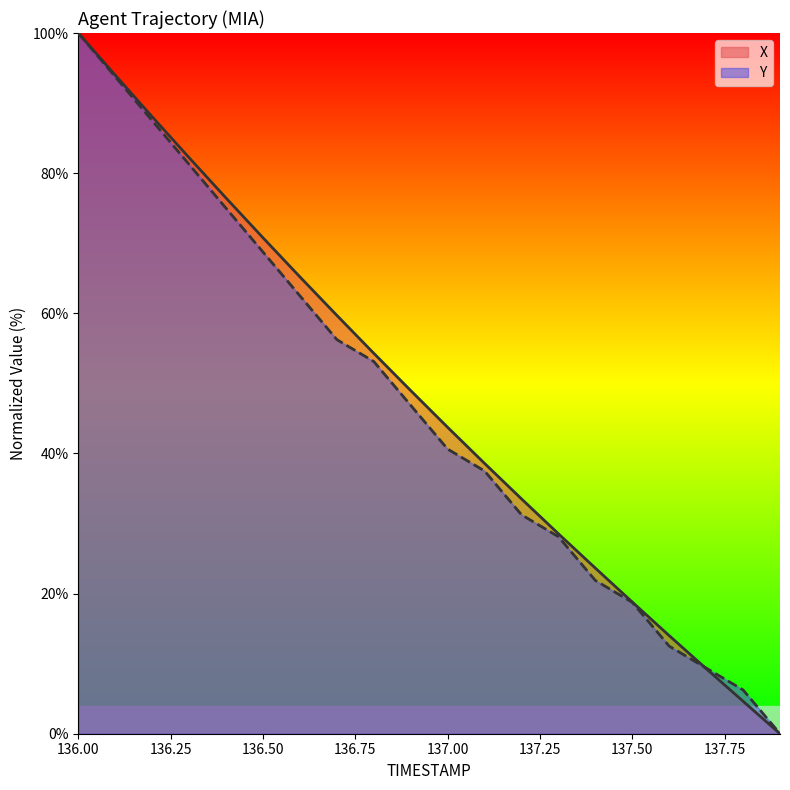

How many lines are shown in the chart?

2